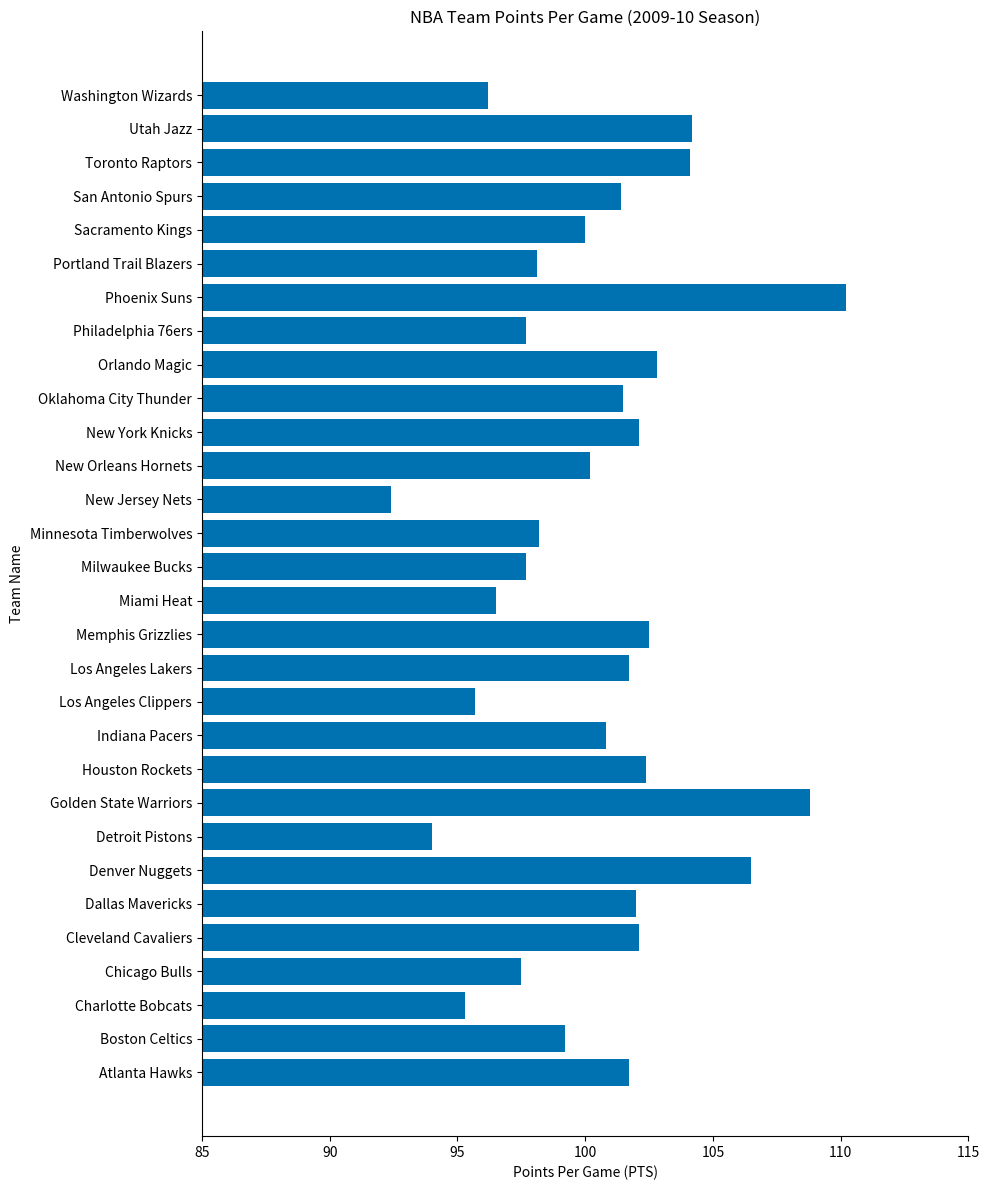

Does the chart contain any negative values?

No